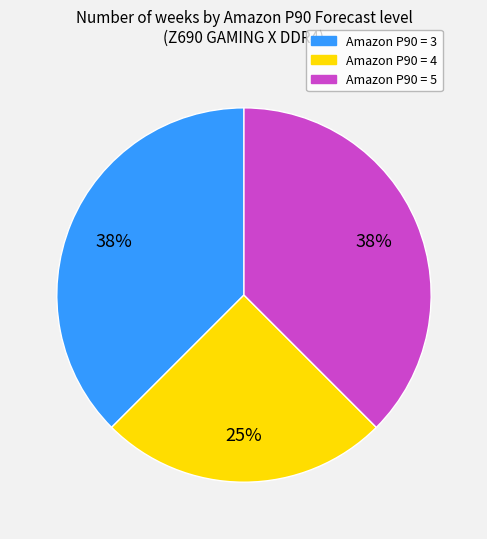

To the nearest percent, what is the average slice percentage?

33%